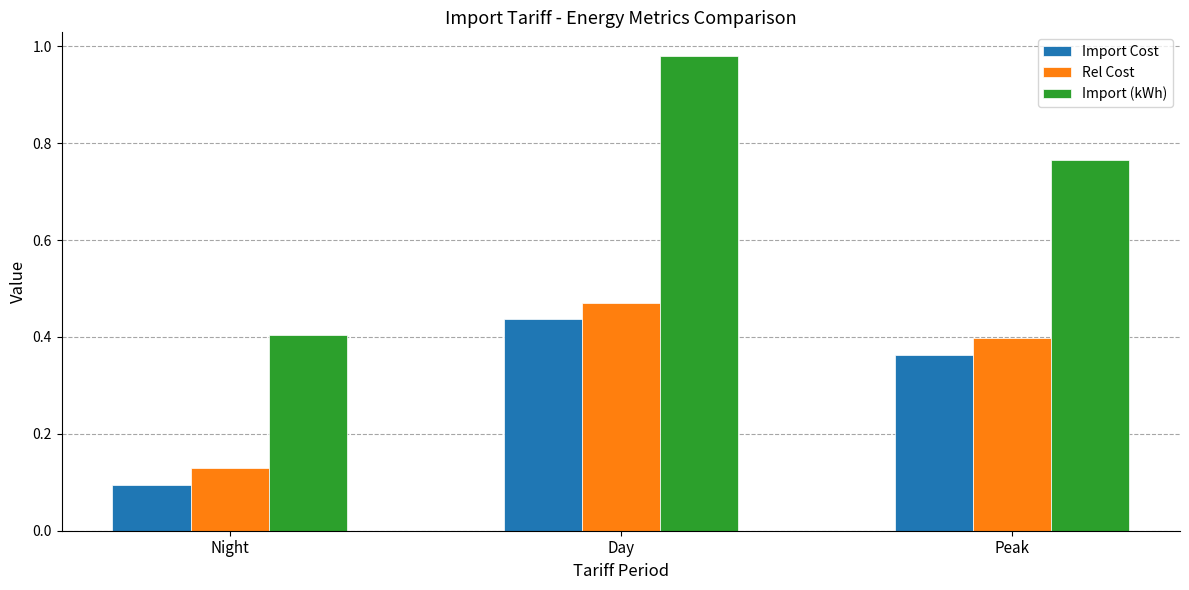

At which label is Import (kWh) closest to 0?

Night